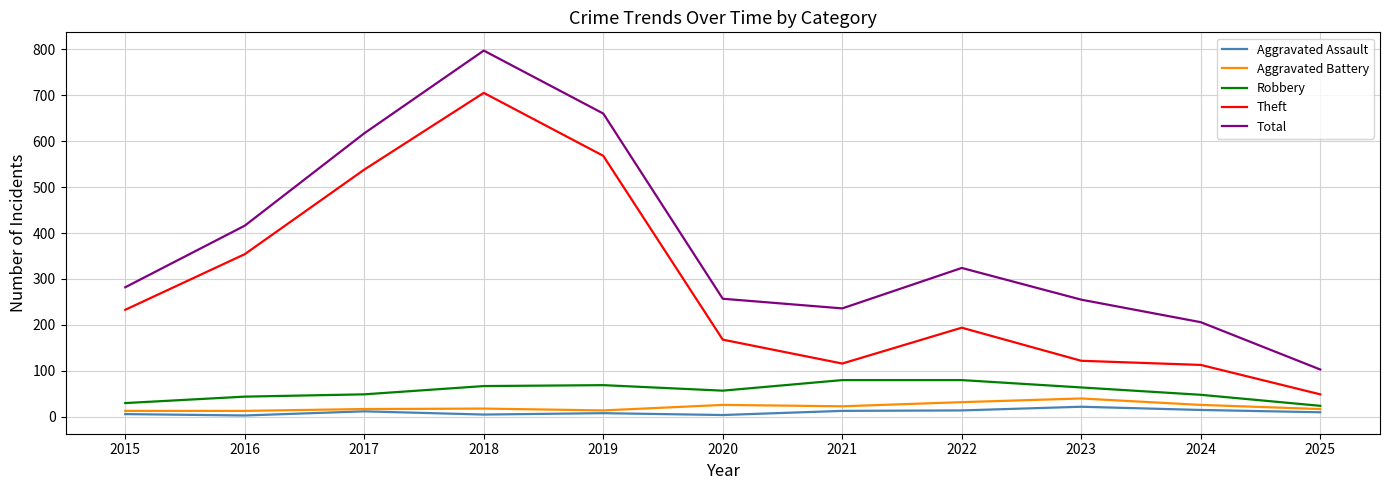

How many lines are shown in the chart?

5